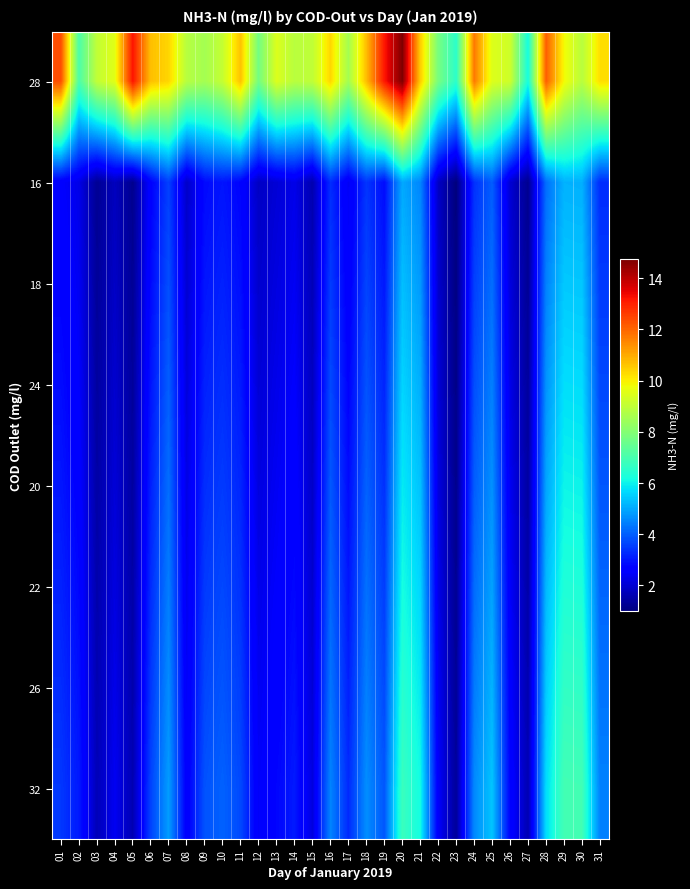

Reading left to right, what are all the values shown in this chart?

28: 01=12.3	02=7.1	03=9.0	04=9.6	05=13.2	06=10.7	07=10.4	08=8.8	09=8.5	10=9.1	11=10.7	12=7.7	13=9.5	14=8.9	15=9.0	16=10.3	17=8.5	18=10.7	19=13.1	20=14.7	21=10.5	22=7.8	23=6.5	24=11.7	25=9.5	26=9.2	27=6.2	28=12.1	29=9.8	30=8.9	31=10.2
16: 01=2.6	02=2.3	03=1.2	04=1.8	05=1.2	06=2.7	07=3.6	08=1.9	09=2.8	10=3.0	11=2.7	12=1.8	13=2.0	14=2.3	15=1.6	16=3.3	17=2.4	18=3.4	19=2.9	20=5.0	21=4.5	22=1.8	23=1.0	24=3.4	25=4.0	26=2.0	27=1.2	28=4.2	29=5.1	30=5.1	31=3.3
18: 01=2.7	02=2.4	03=1.3	04=1.9	05=1.3	06=2.8	07=3.8	08=2.0	09=3.0	10=3.2	11=2.9	12=1.9	13=2.2	14=2.4	15=1.7	16=3.5	17=2.6	18=3.6	19=3.0	20=5.3	21=4.8	22=2.0	23=1.1	24=3.6	25=4.2	26=2.1	27=1.3	28=4.5	29=5.4	30=5.4	31=3.5
24: 01=2.9	02=2.5	03=1.4	04=2.0	05=1.3	06=3.0	07=4.0	08=2.1	09=3.2	10=3.3	11=3.1	12=2.1	13=2.3	14=2.5	15=1.8	16=3.7	17=2.7	18=3.8	19=3.2	20=5.6	21=5.1	22=2.1	23=1.1	24=3.8	25=4.4	26=2.3	27=1.3	28=4.7	29=5.7	30=5.7	31=3.7
20: 01=3.0	02=2.7	03=1.5	04=2.1	05=1.4	06=3.1	07=4.2	08=2.2	09=3.3	10=3.5	11=3.2	12=2.2	13=2.4	14=2.7	15=1.9	16=3.9	17=2.9	18=4.0	19=3.4	20=5.9	21=5.3	22=2.2	23=1.2	24=4.0	25=4.7	26=2.4	27=1.4	28=4.9	29=6.0	30=6.0	31=3.9
22: 01=3.2	02=2.8	03=1.5	04=2.2	05=1.5	06=3.3	07=4.4	08=2.3	09=3.5	10=3.7	11=3.4	12=2.3	13=2.5	14=2.8	15=2.0	16=4.1	17=3.0	18=4.2	19=3.5	20=6.2	21=5.6	22=2.3	23=1.2	24=4.2	25=4.9	26=2.5	27=1.5	28=5.2	29=6.3	30=6.3	31=4.1
26: 01=3.3	02=2.9	03=1.6	04=2.3	05=1.6	06=3.5	07=4.6	08=2.5	09=3.7	10=3.9	11=3.5	12=2.4	13=2.7	14=2.9	15=2.1	16=4.3	17=3.1	18=4.4	19=3.7	20=6.5	21=5.9	22=2.4	23=1.3	24=4.4	25=5.1	26=2.6	27=1.6	28=5.4	29=6.6	30=6.6	31=4.3
32: 01=3.5	02=3.1	03=1.7	04=2.4	05=1.6	06=3.6	07=4.8	08=2.6	09=3.8	10=4.0	11=3.7	12=2.5	13=2.8	14=3.1	15=2.2	16=4.5	17=3.3	18=4.6	19=3.9	20=6.8	21=6.1	22=2.5	23=1.3	24=4.6	25=5.4	26=2.7	27=1.6	28=5.7	29=6.9	30=6.9	31=4.5